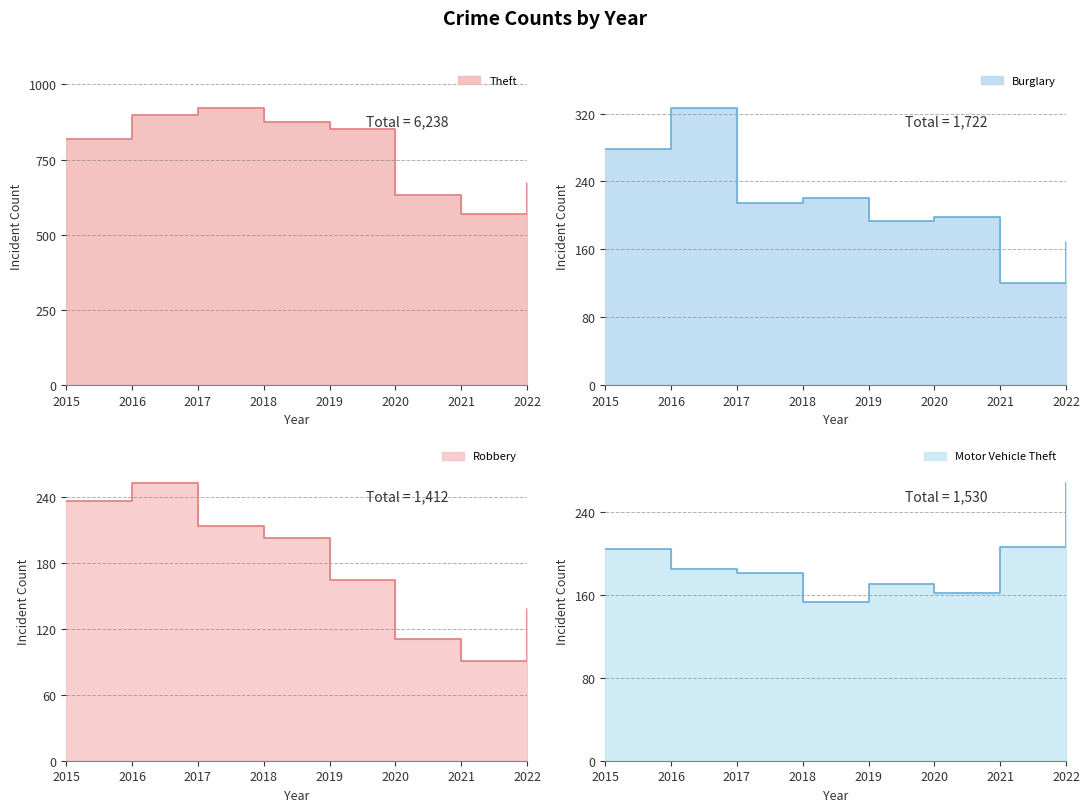

Is the value of Robbery at 2022 greater than the value of Burglary at 2016?

No